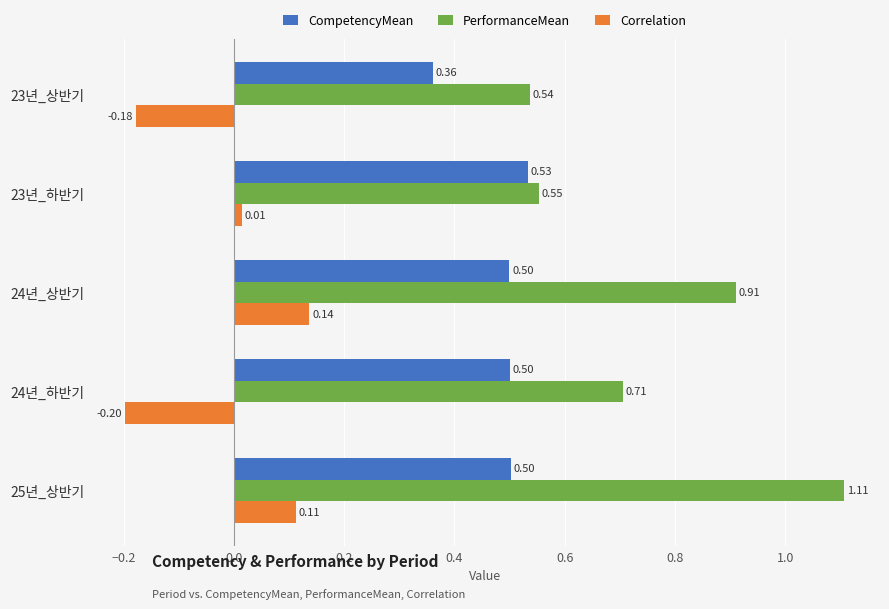

Which series has the widest spread of values?

PerformanceMean